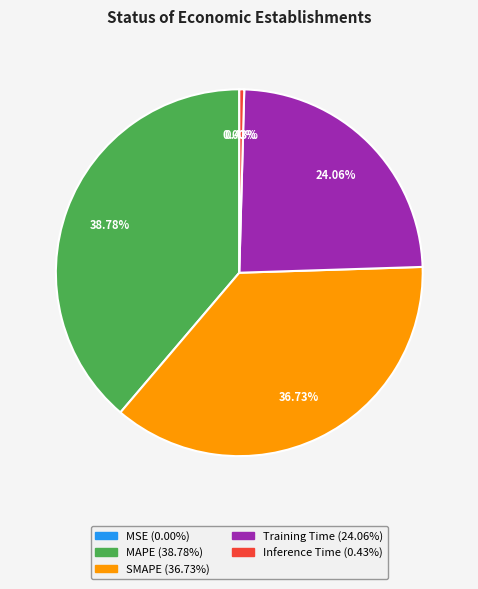

Which slice is the largest?

MAPE